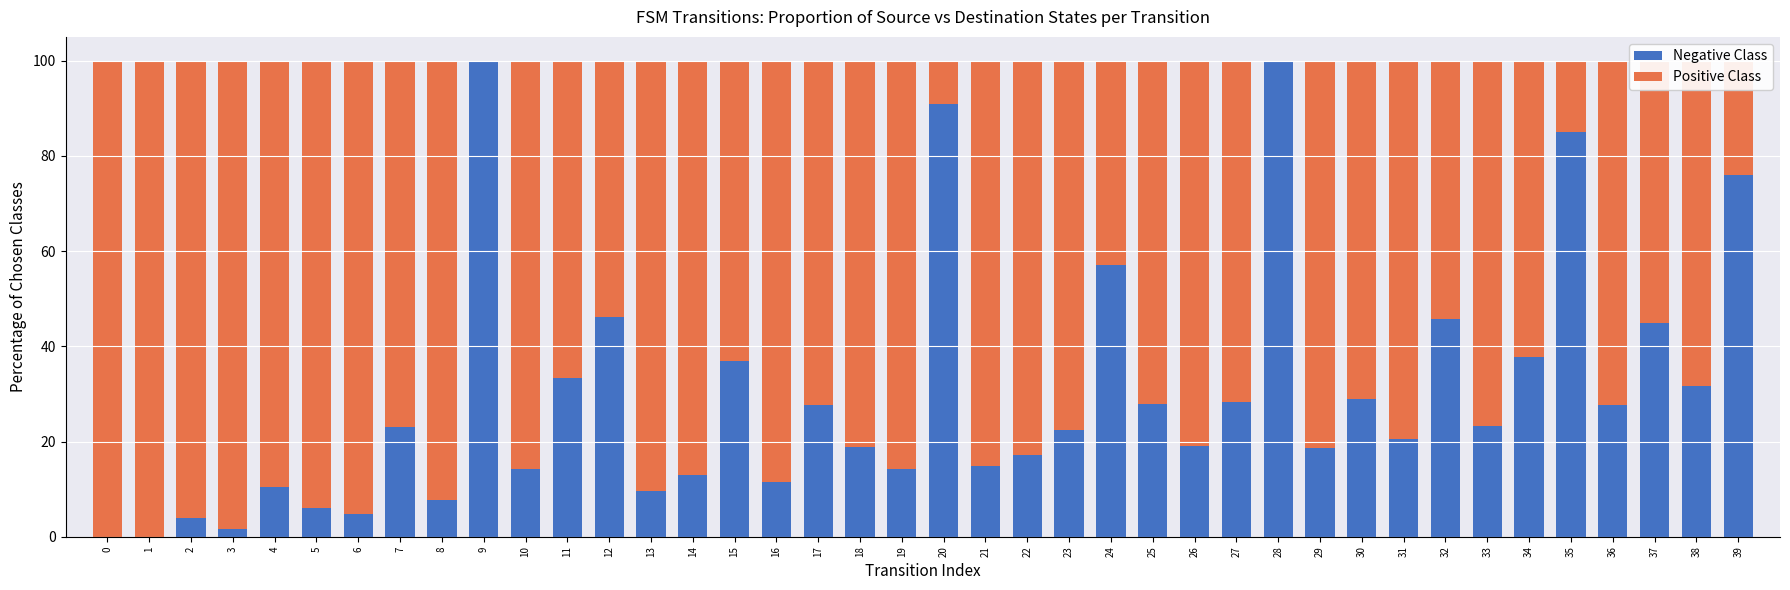

What is the total value across all series at 21?

100.0